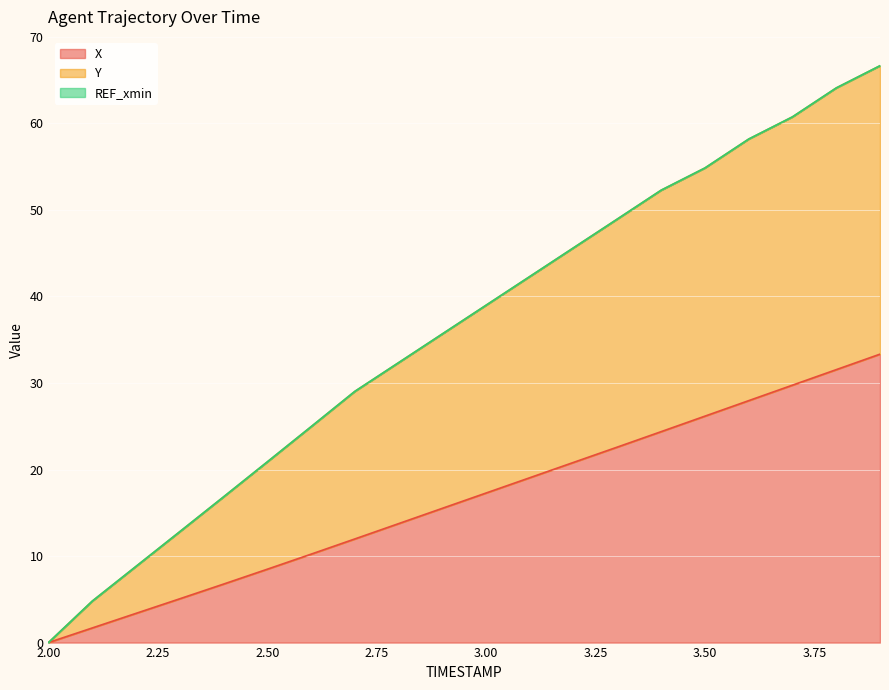

Is the value of X at 2.3 greater than the value of Y at 3.7?

No